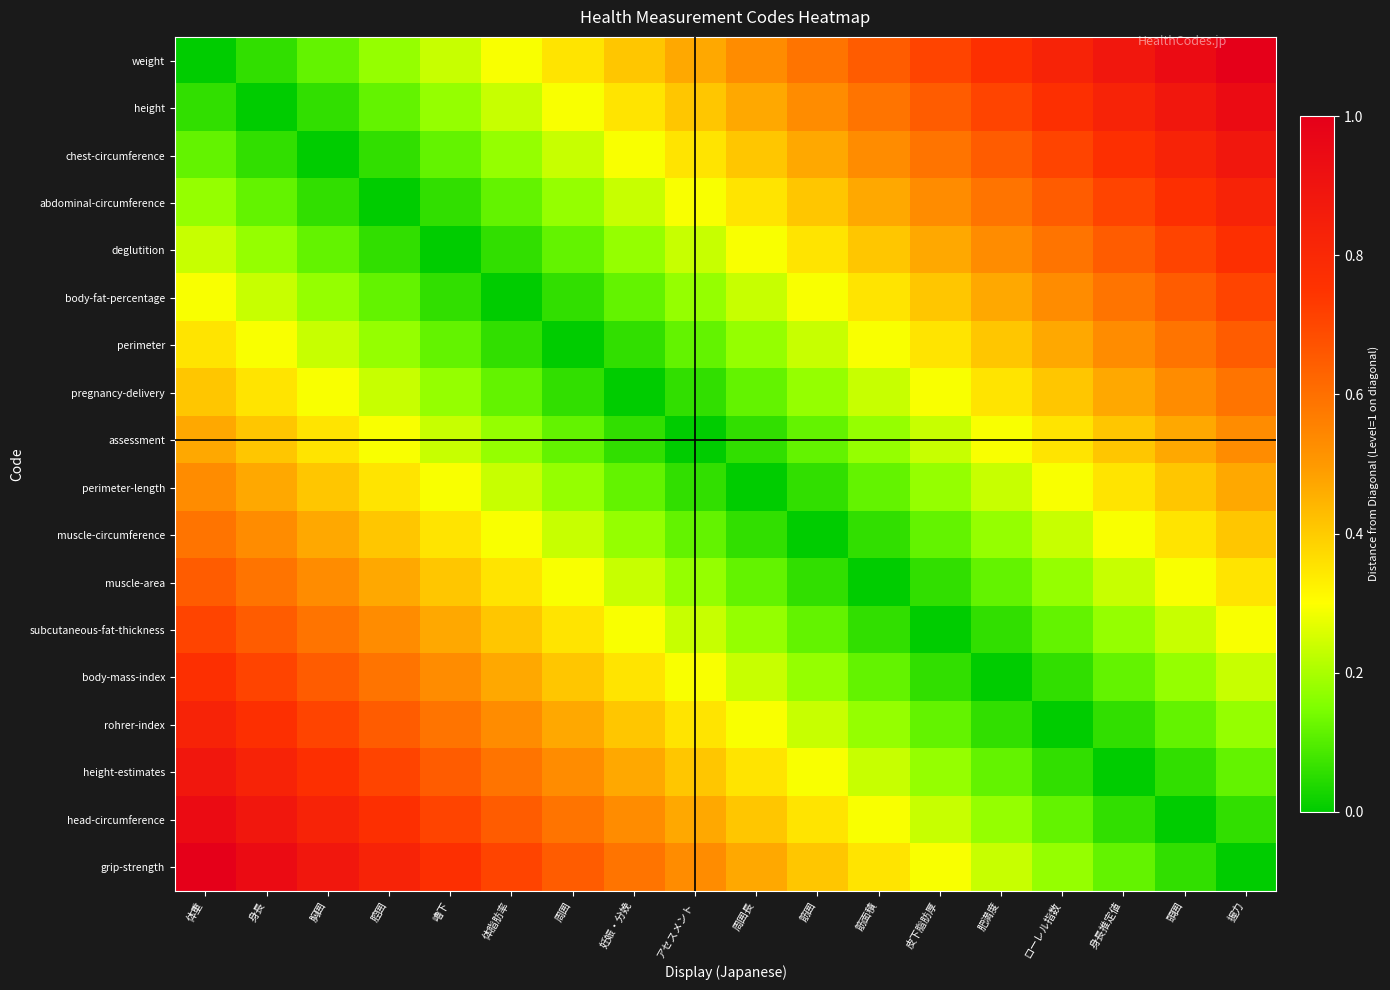

What is the maximum value shown in the chart?

1.0